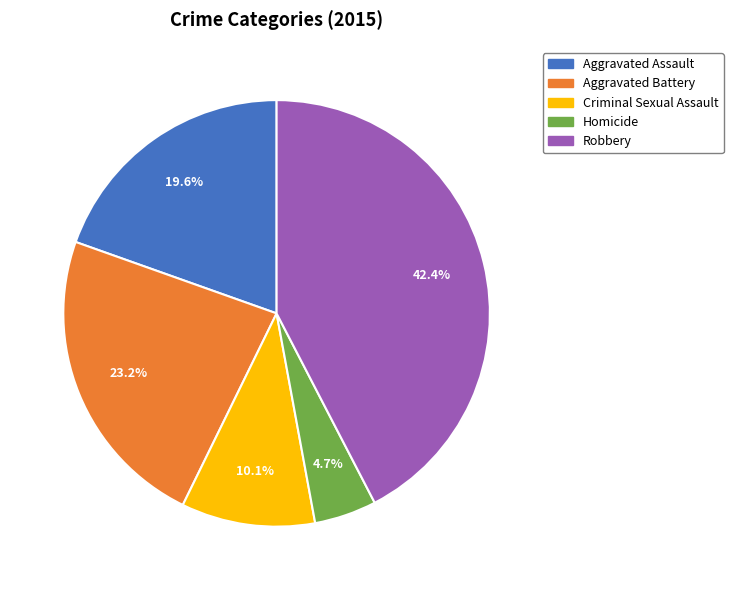

Which has a higher value, Criminal Sexual Assault or Aggravated Assault?

Aggravated Assault